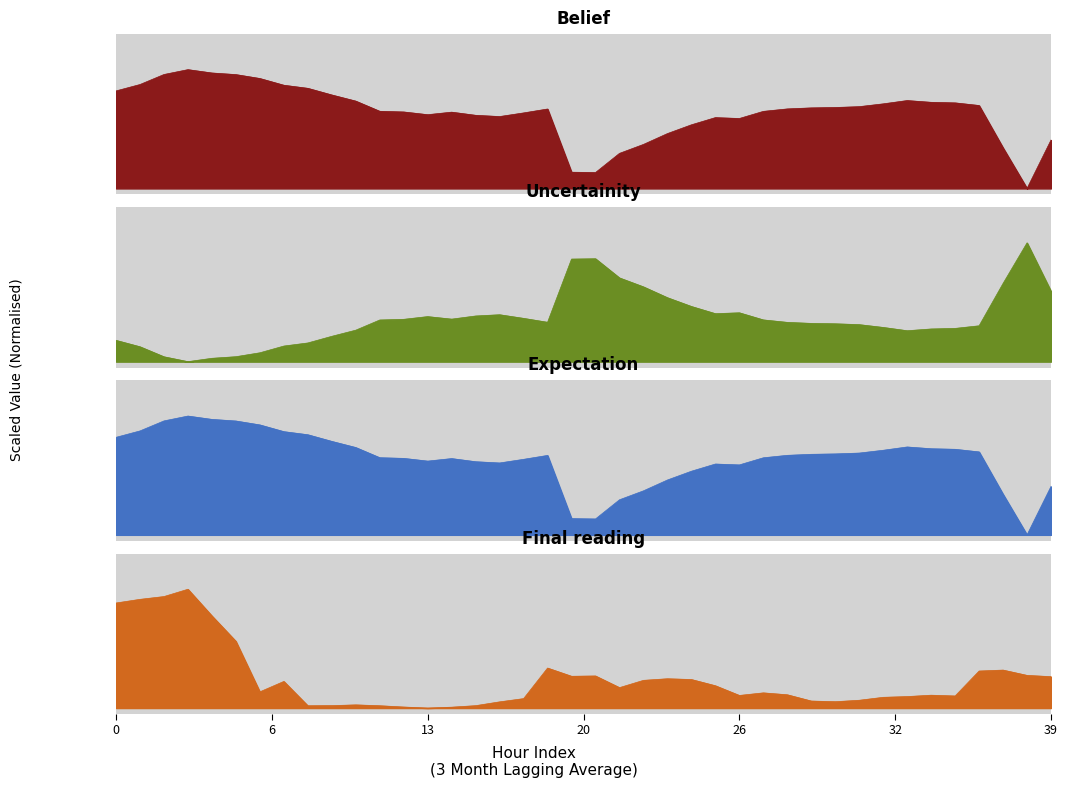

Count the number of data series in this chart.

4